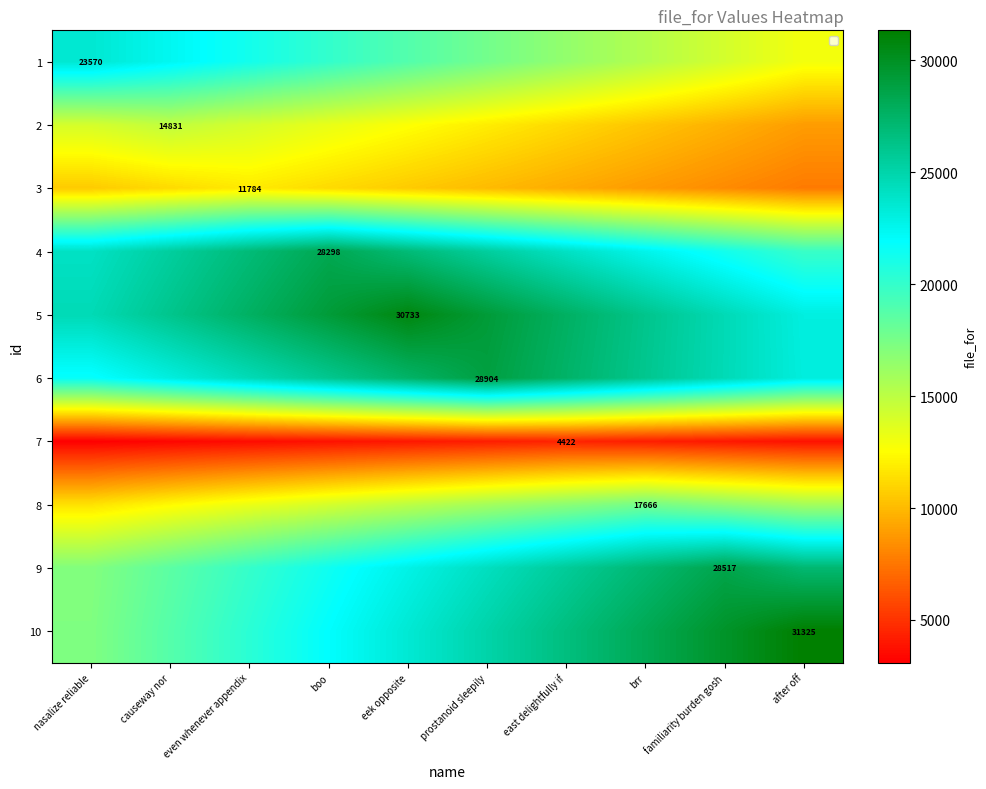

Where is 10 nearest to the value 24276?

eek opposite